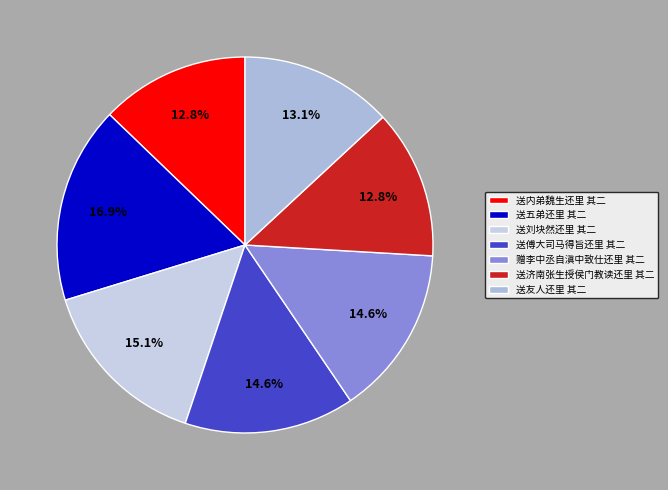

True or false: 送傅大司马得旨还里 其二 accounts for 3% of the total.

False